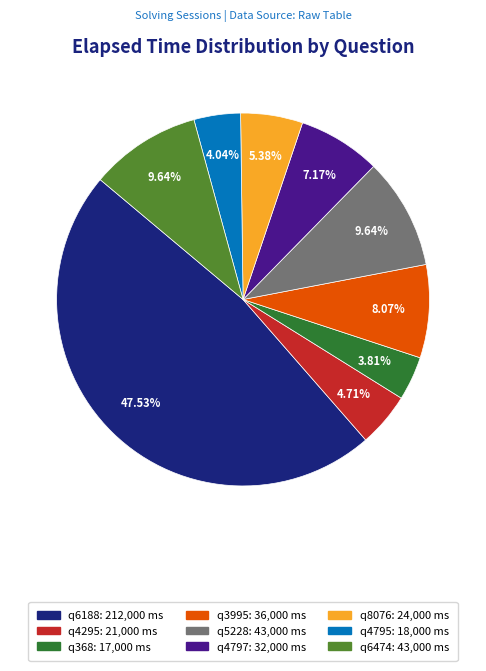

Approximately how many times larger is the value at q368 compared to q3995?

0.5